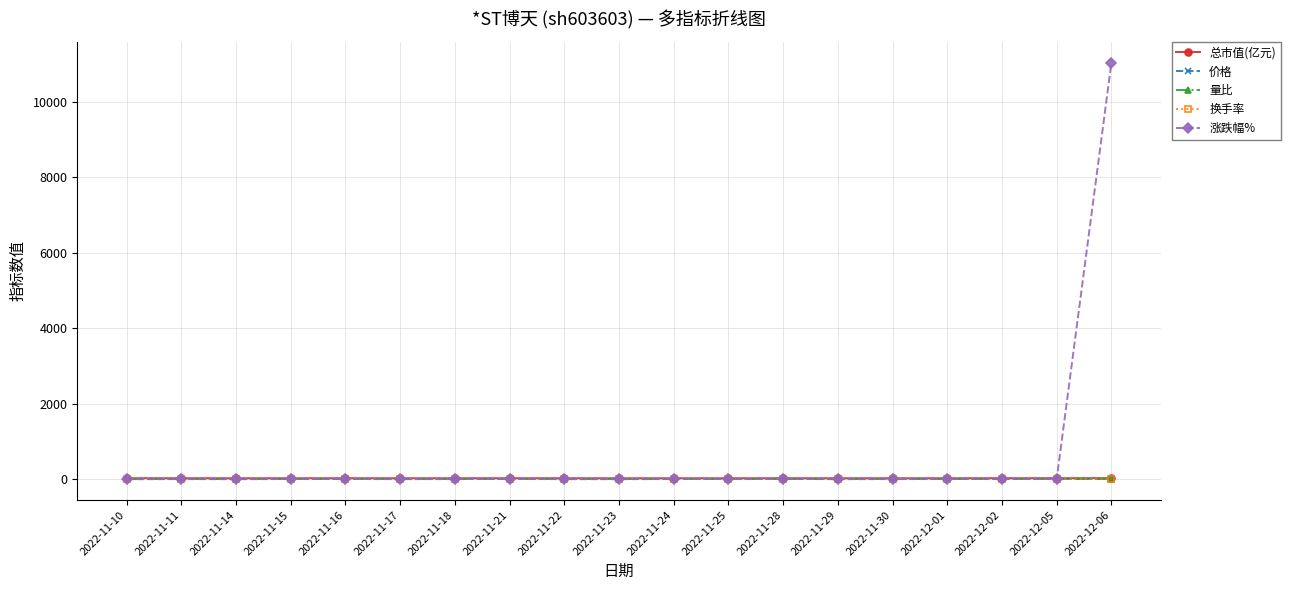

What is the label of the 14th point from the left?

2022-11-29